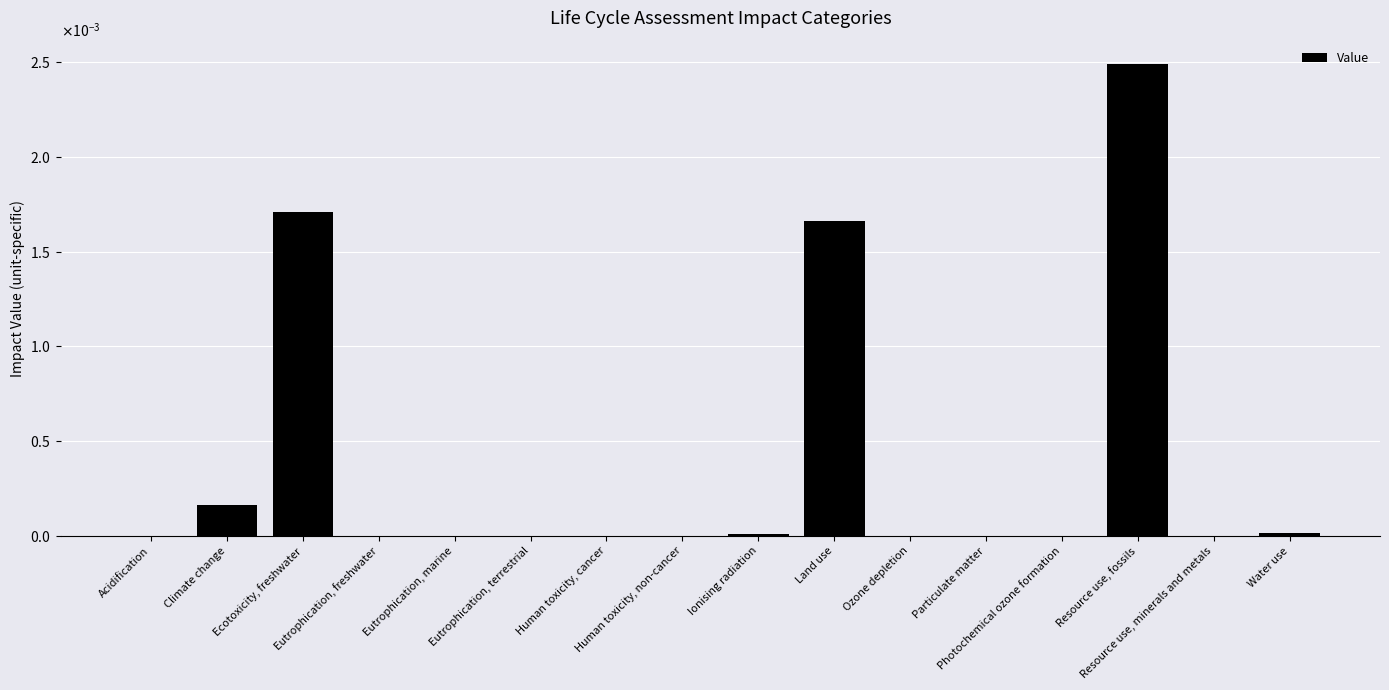

Are the bars grouped side by side (vs. stacked)?

No